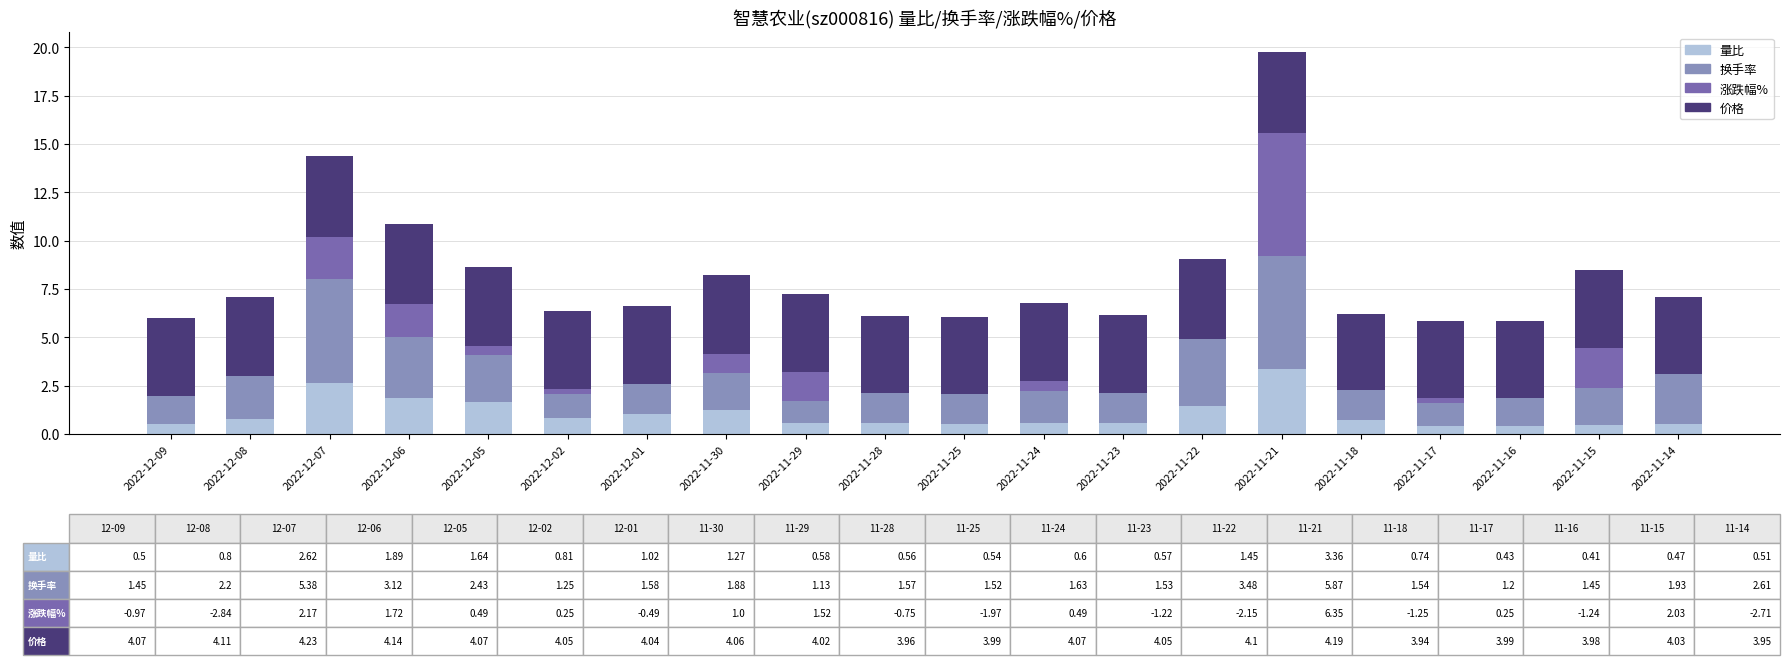

What is the total value across all series at 2022-12-05?

8.6